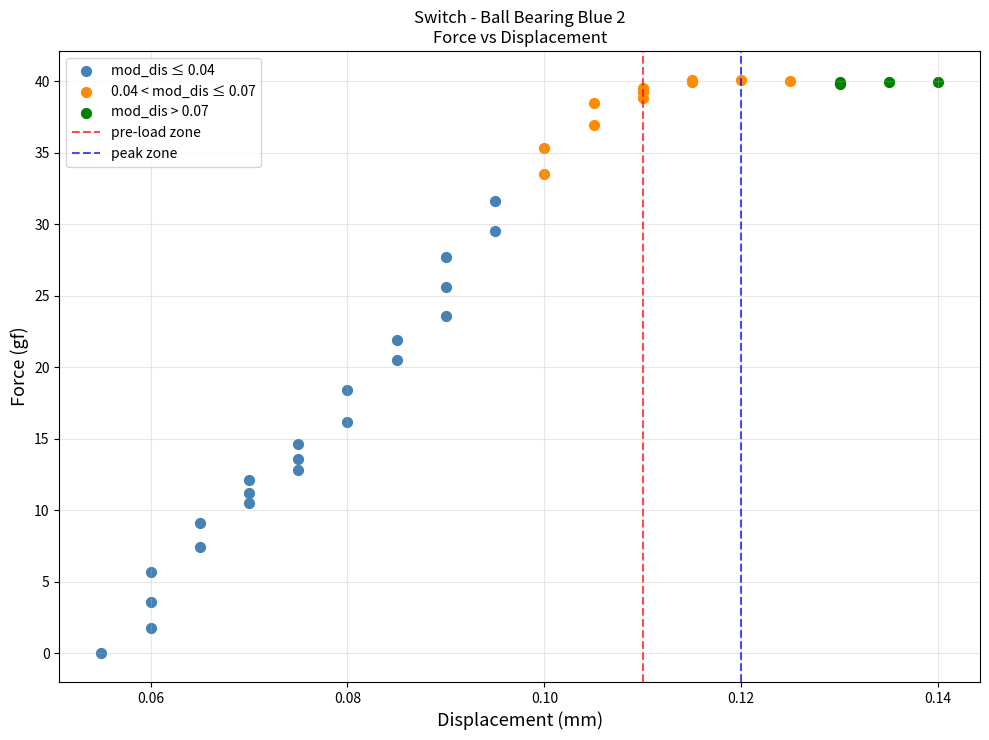

Which series reaches the minimum Y coordinate?

mod_dis ≤ 0.04